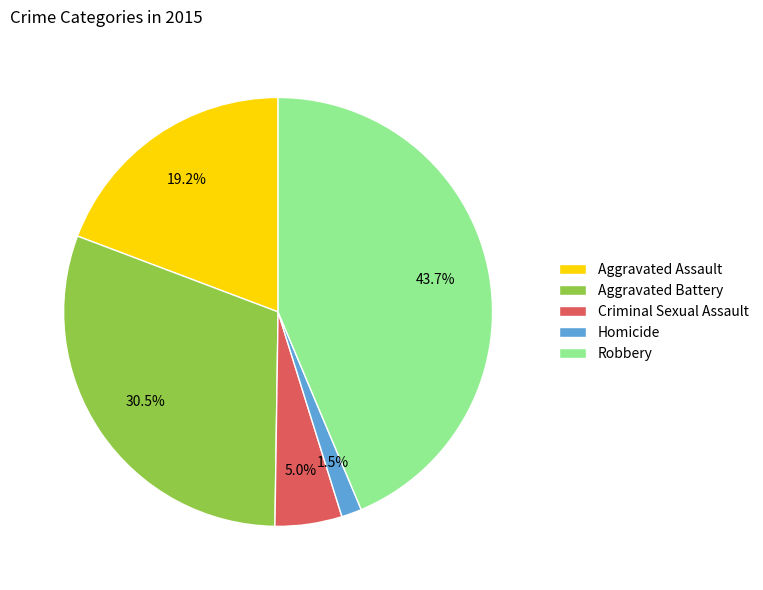

Approximately how many times larger is the value at Homicide compared to Aggravated Assault?

0.1